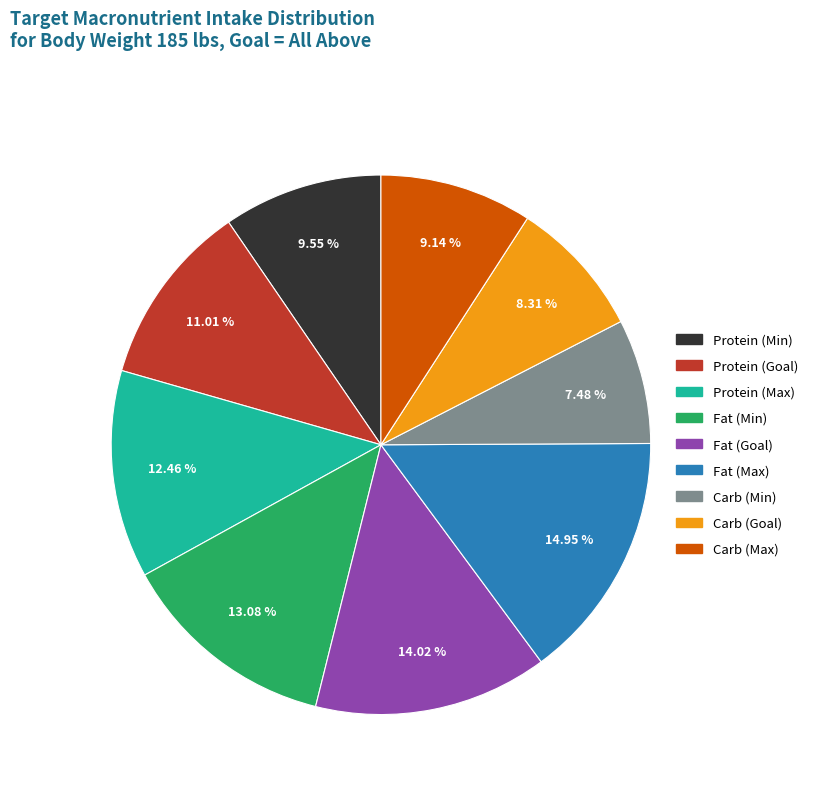

Approximately how many times larger is the value at Protein (Goal) compared to Protein (Max)?

0.9